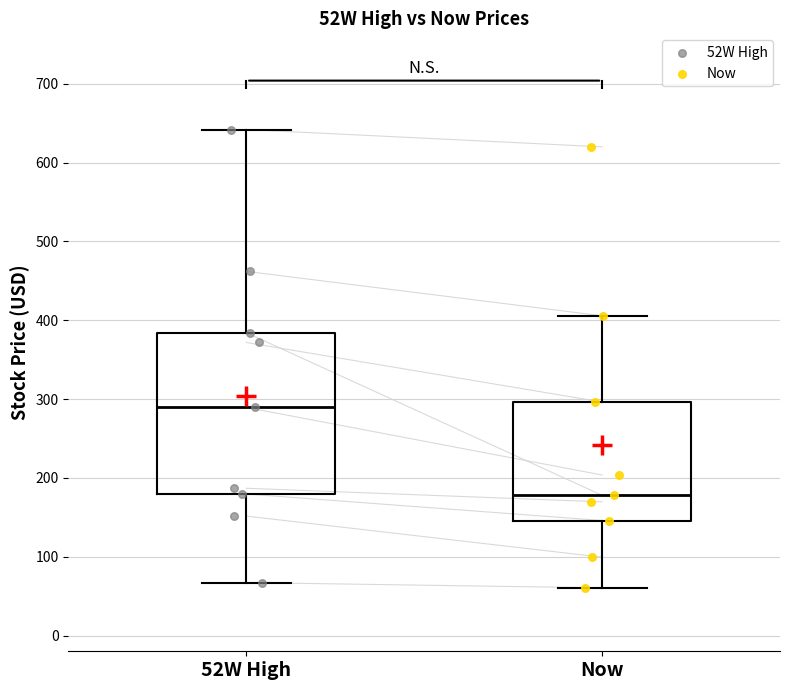

Reading left to right, read every box against the y-axis: the position of its median line, the range the box covers, and the ends of its whiskers. The values are not printed on the chart, so give them approximately, as read against the axis.

52W High: median 290, box 180 to 380, whiskers 70 to 640
Now: median 180, box 150 to 300, whiskers 60 to 410